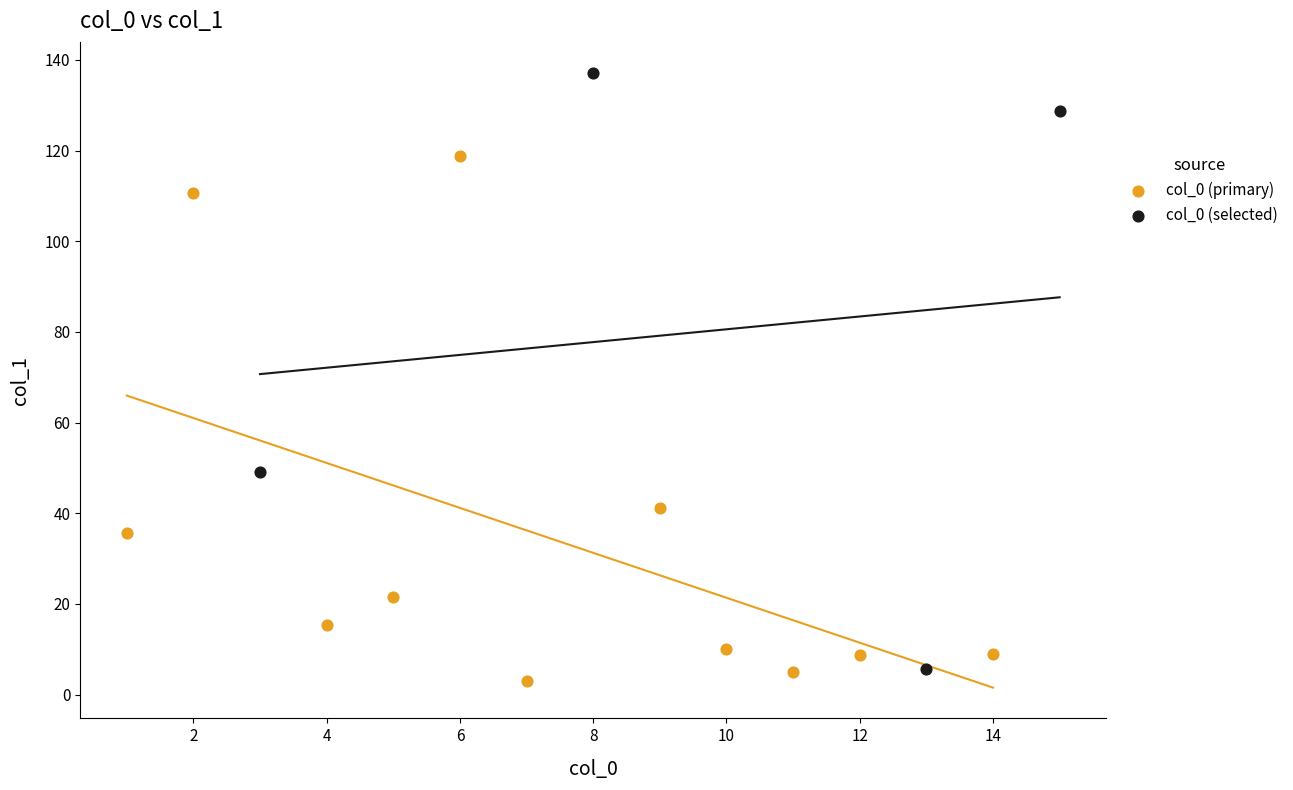

Which series reaches the maximum Y coordinate?

col_0 (selected)